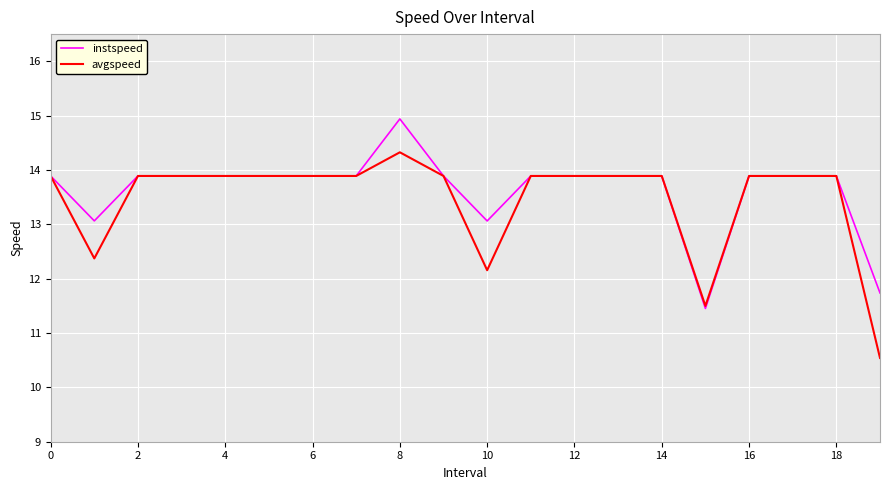

List the series in order of their peak value, lowest first.

avgspeed, instspeed